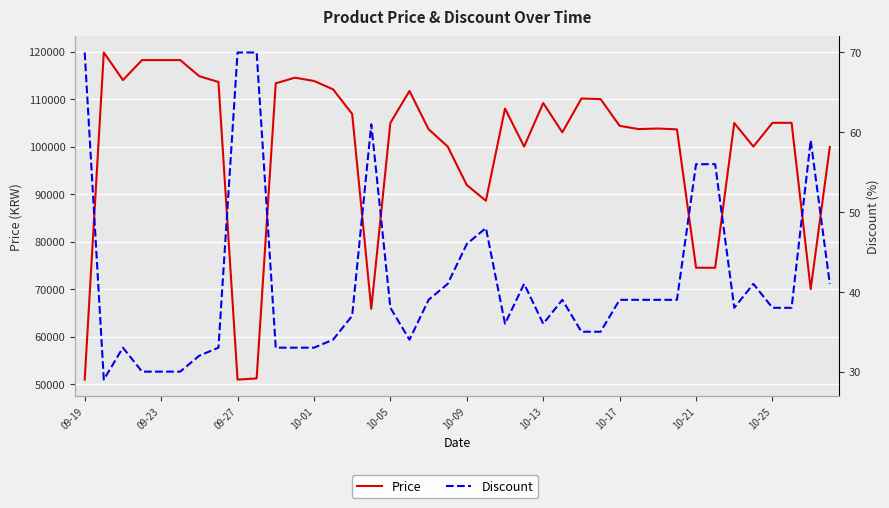

True or false: Discount and Price intersect in this chart.

False